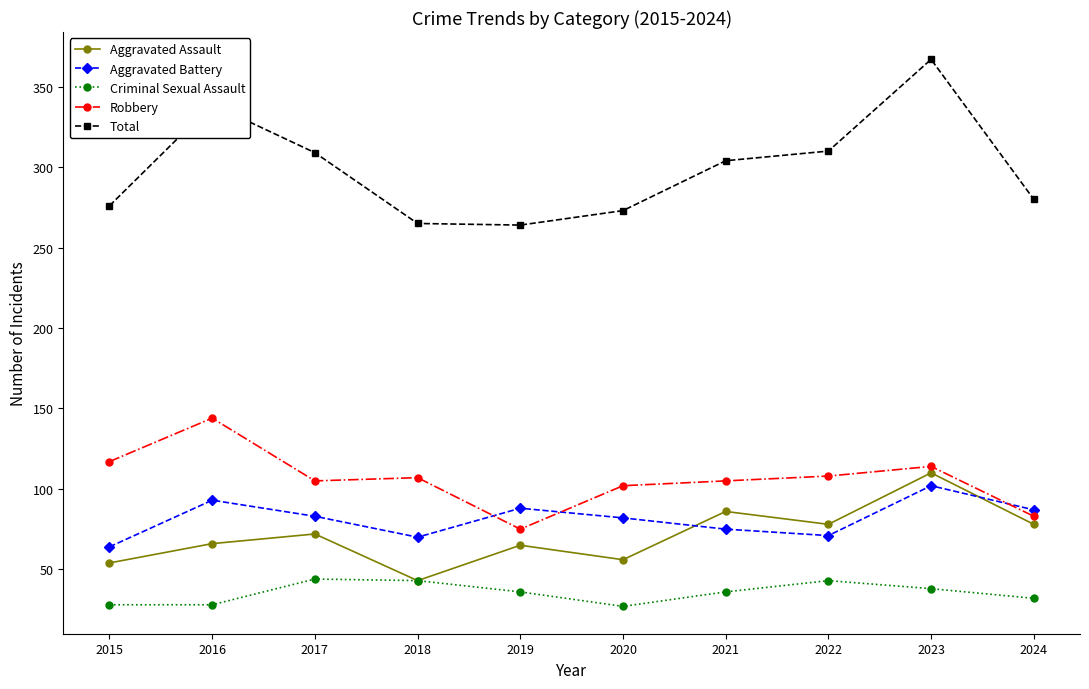

The value of Aggravated Assault at 2018 is 43. True or false?

True